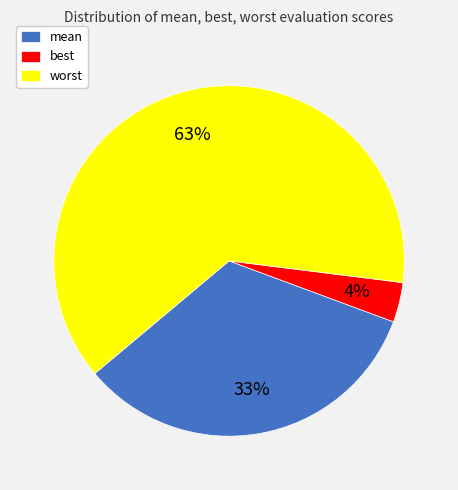

To the nearest percent, what is the average slice percentage?

33%